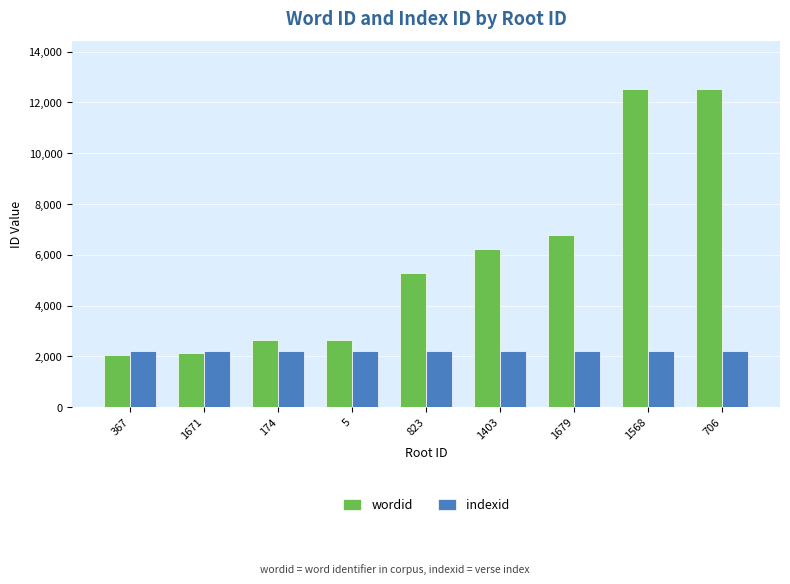

List the series in order of their overall mean, highest first.

wordid, indexid